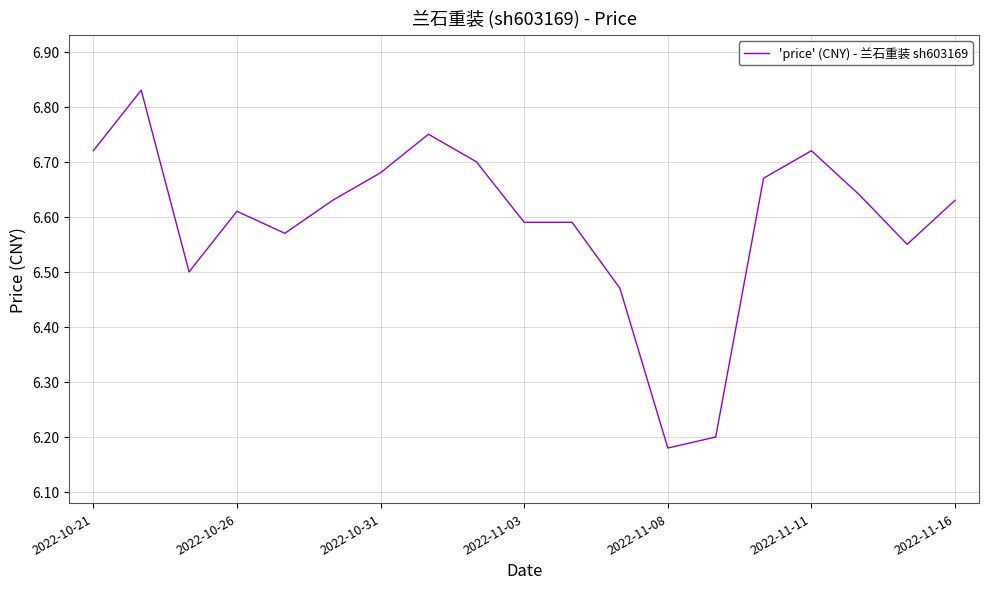

At which category does the chart reach its minimum across all series?

2022-11-08